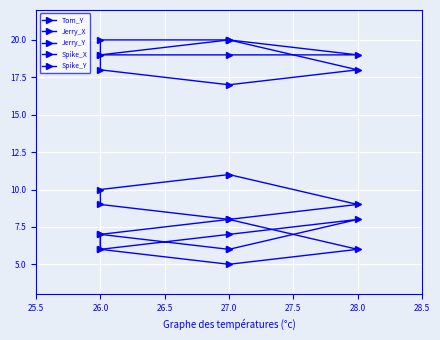

What is the approximate value of Jerry_Y at 27.0?

6